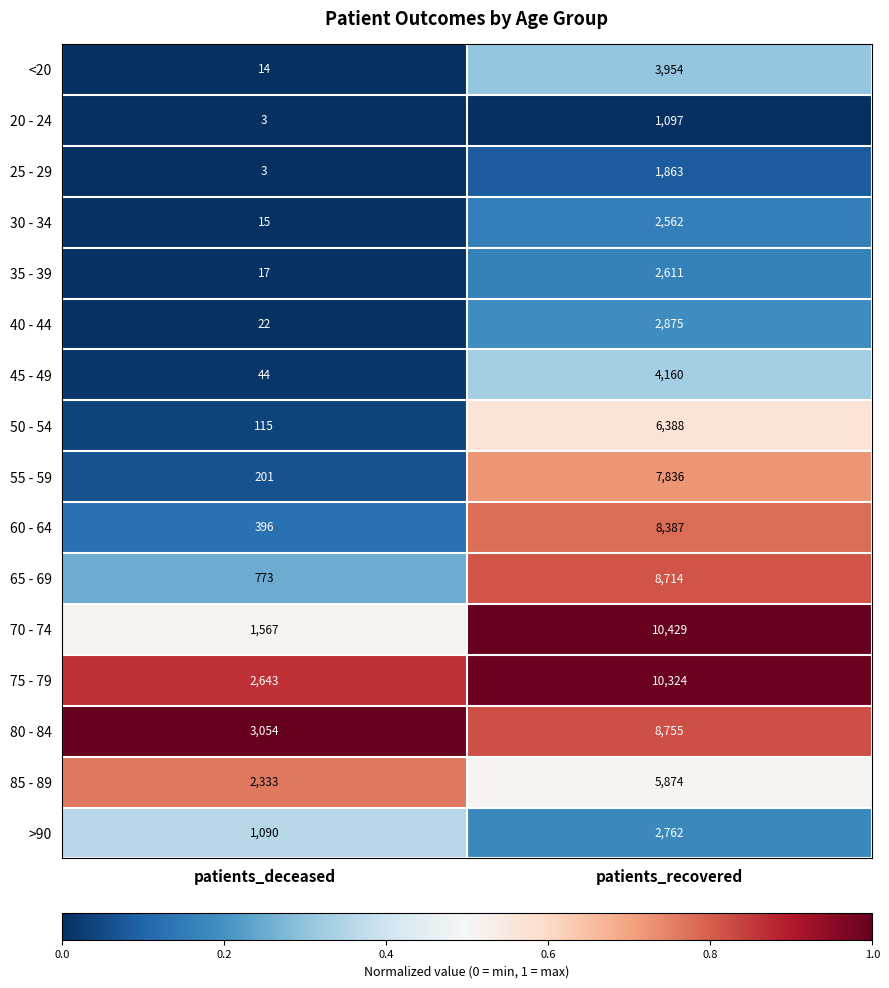

What is the lowest value of the 50 - 54 series?

115